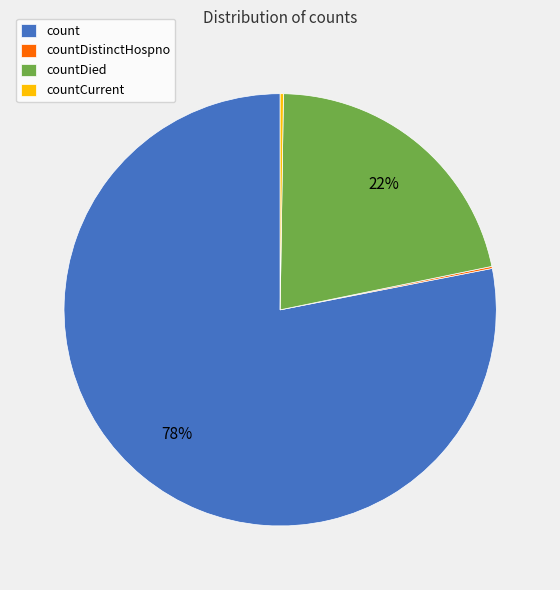

Between count and countDied, which is larger?

count